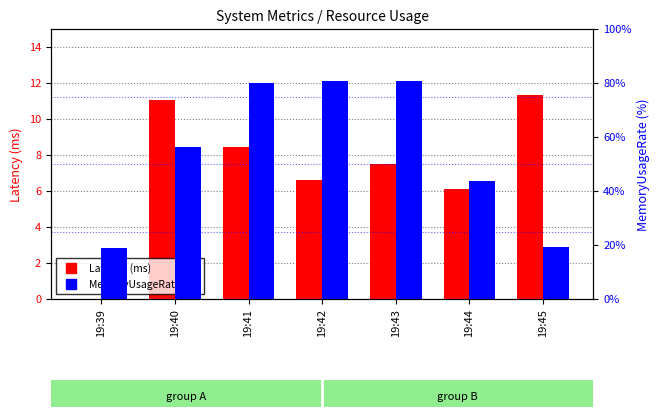

How many groups of bars are there?

7